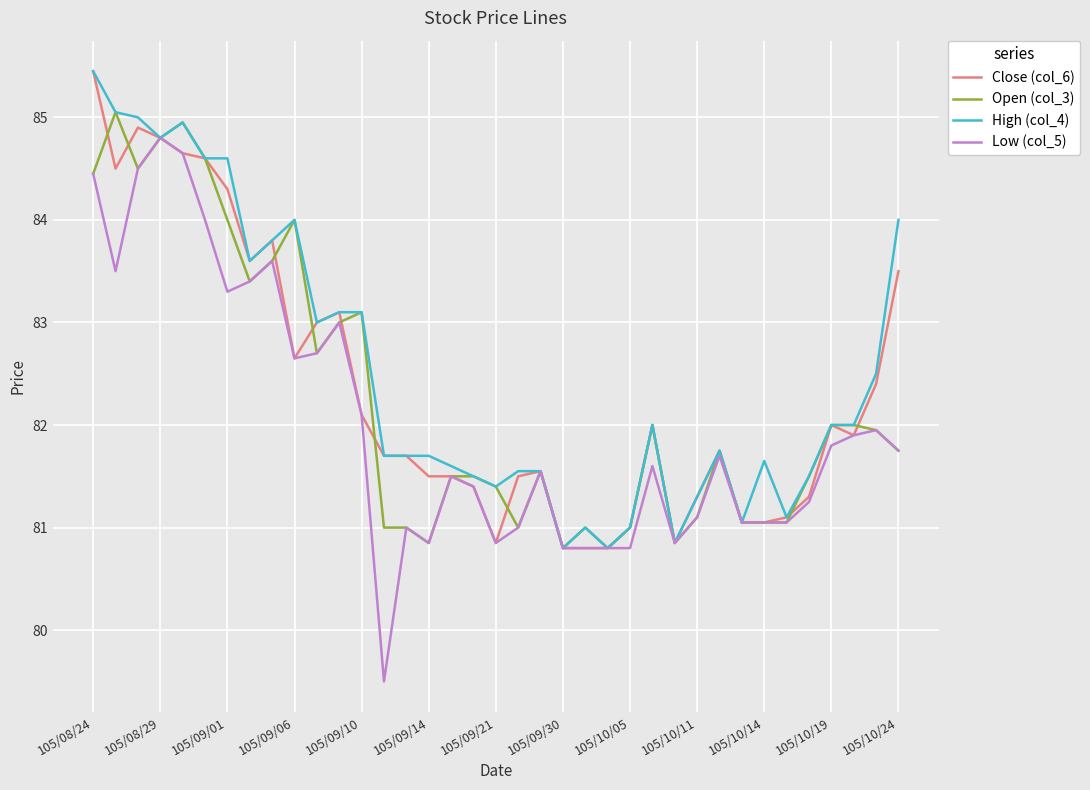

What is the smallest value displayed?

79.5